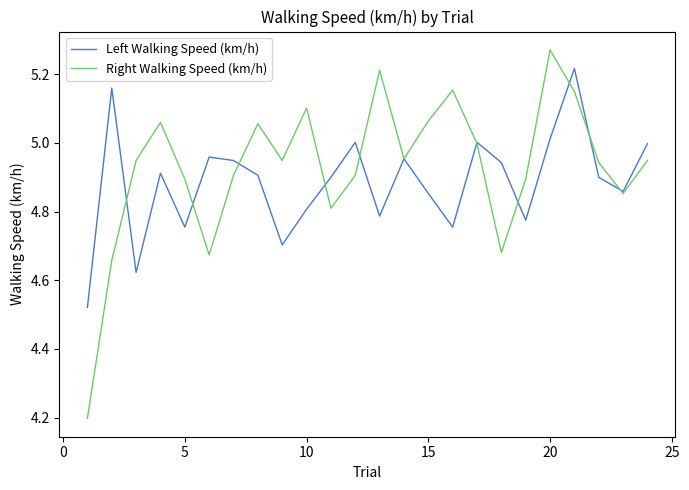

List the series in order of their peak value, highest first.

Right Walking Speed (km/h), Left Walking Speed (km/h)